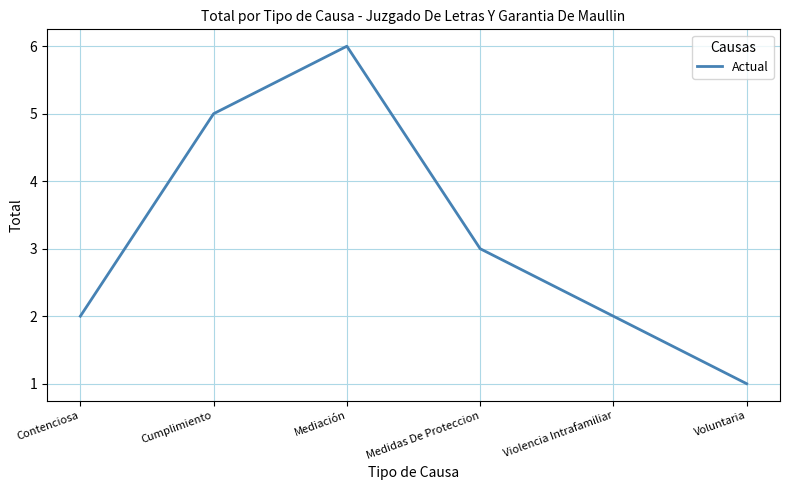

How many lines are shown in the chart?

1